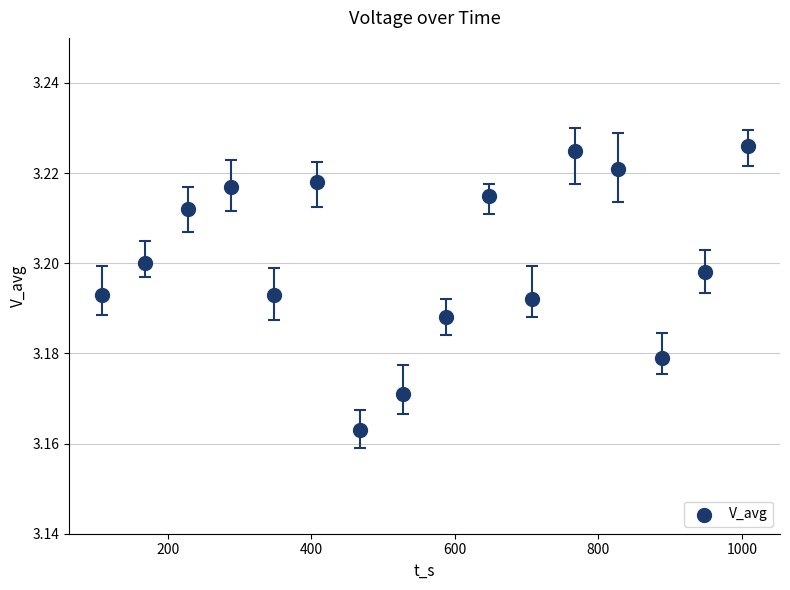

What is the range of X values (max minus min)?

900.0